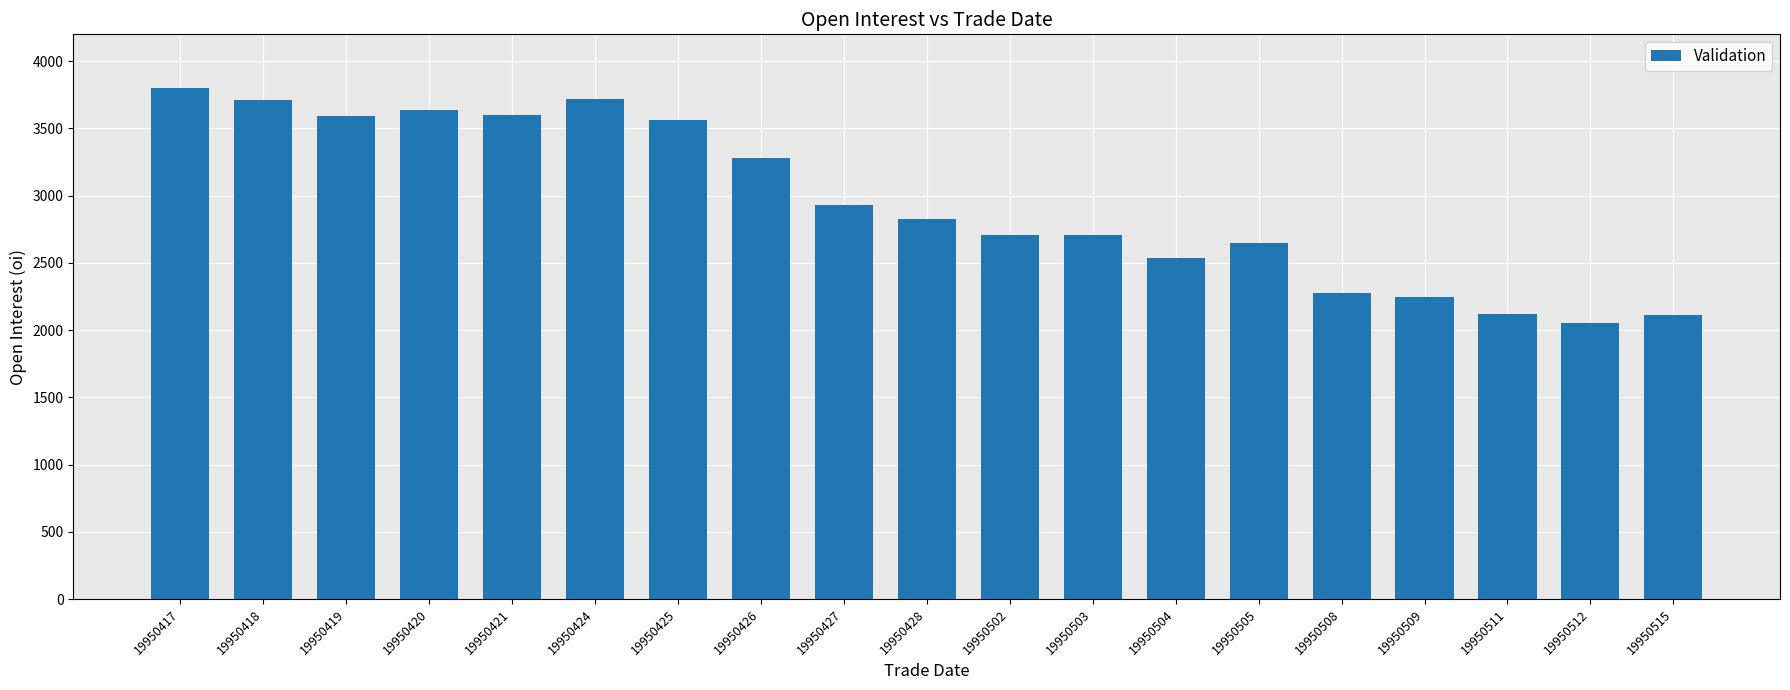

What is the smallest value displayed?

2050